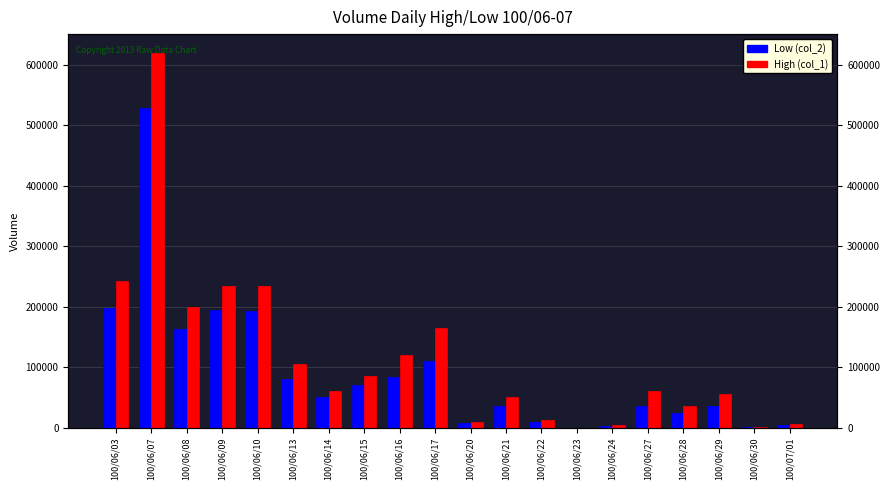

What is the average value of the High (col_1) series?

115150